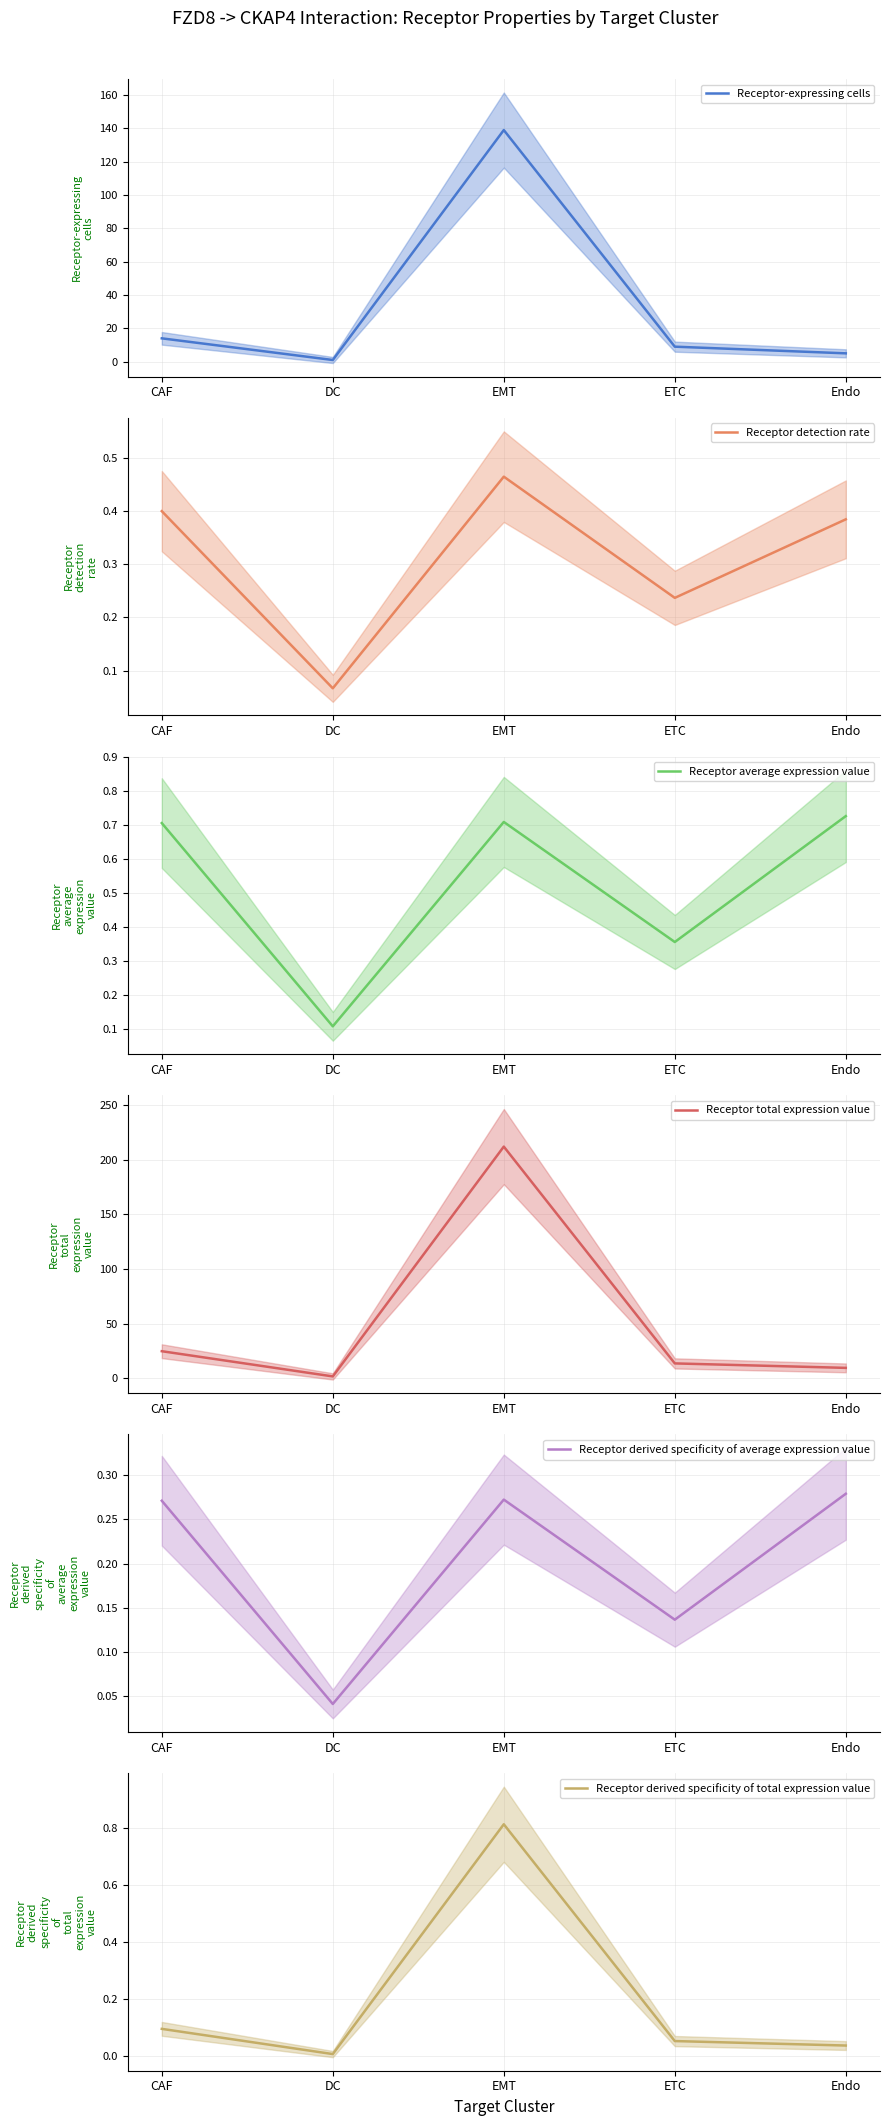

What is the lowest value of the Receptor average expression value series?

0.1